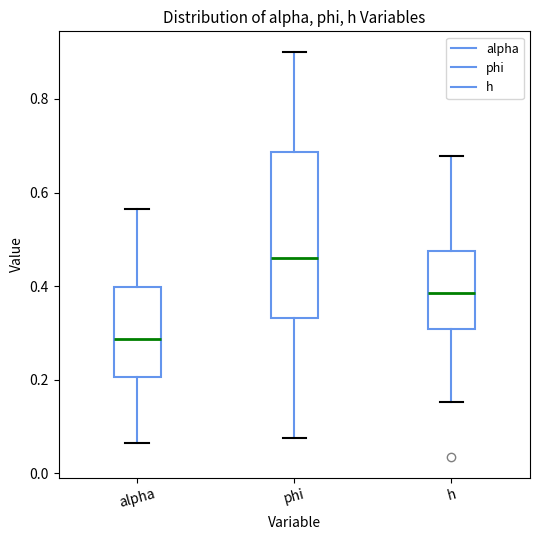

Reading left to right, transcribe this box plot: for each box, give where its median line is, the range the box spans, and where its two whiskers end, as read against the y-axis. The values are not printed on the chart, so give them approximately, as read against the axis.

alpha: median 0.28, box 0.20 to 0.40, whiskers 0.06 to 0.56
phi: median 0.46, box 0.34 to 0.68, whiskers 0.08 to 0.90
h: median 0.38, box 0.30 to 0.48, whiskers 0.16 to 0.68